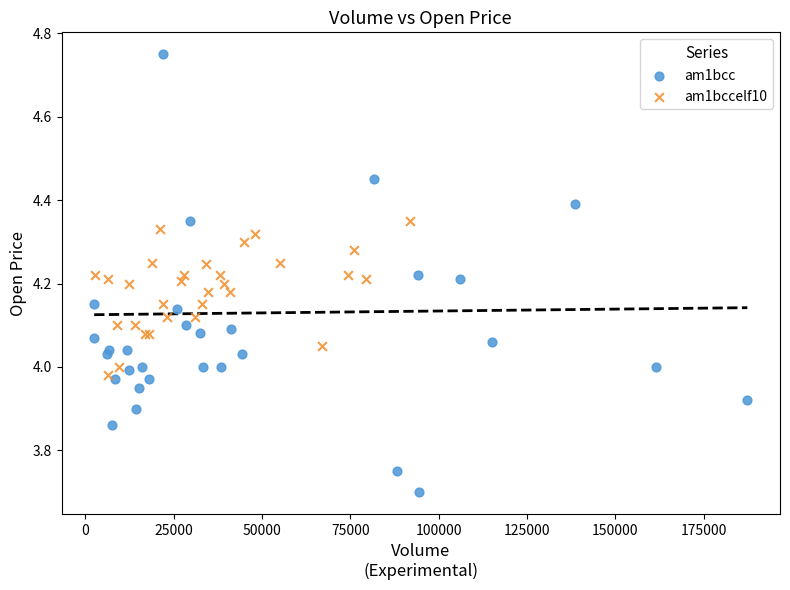

Which series has the widest spread of Y values?

am1bcc